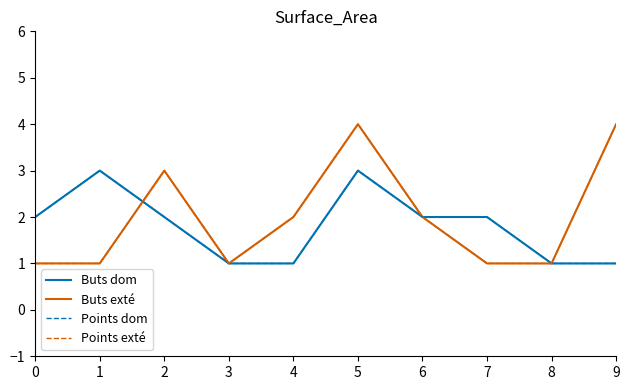

Count the Points dom values in the range 1 to 2.

8